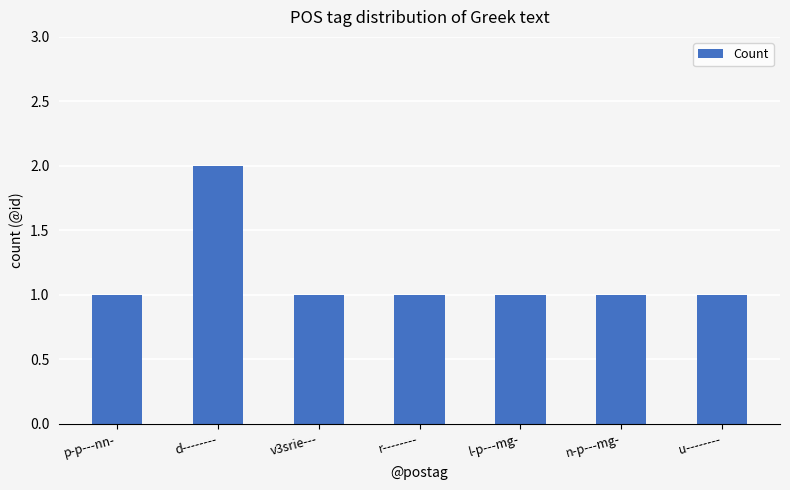

Are the bars grouped side by side (vs. stacked)?

No